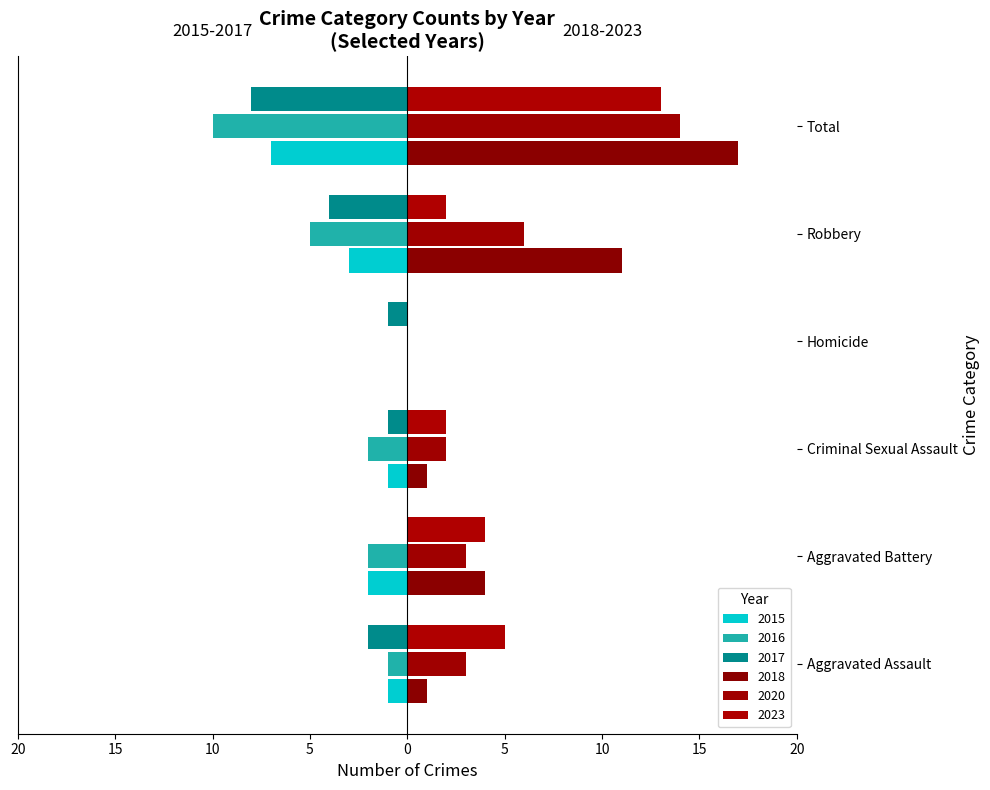

What is the difference between the maximum and minimum values in the 2015 series?

7